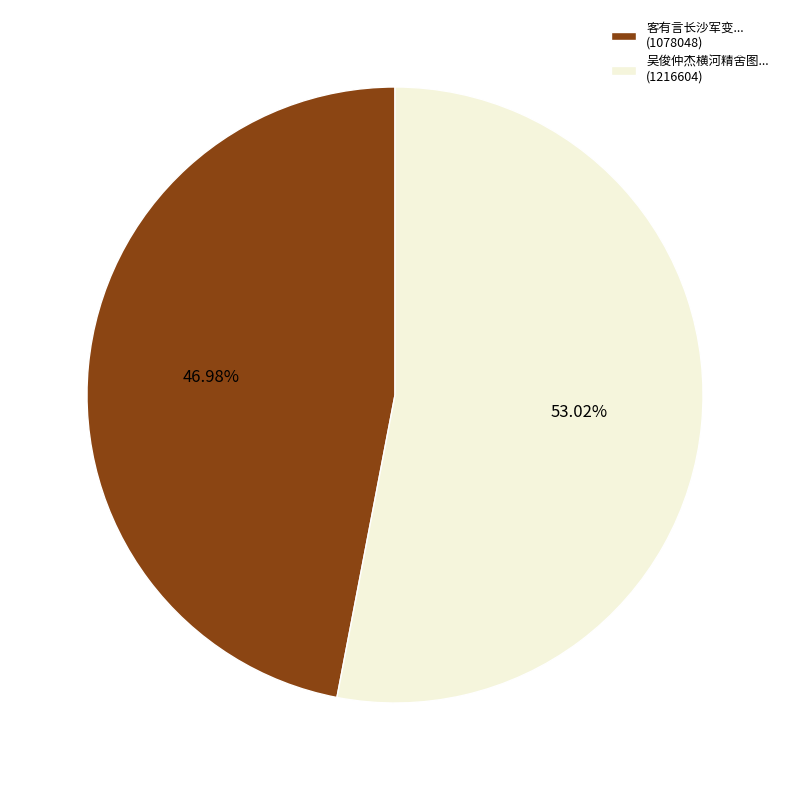

Is the sum of 客有言长沙军变... (1078048) and 吴俊仲杰横河精舍图... (1216604) greater than half?

Yes